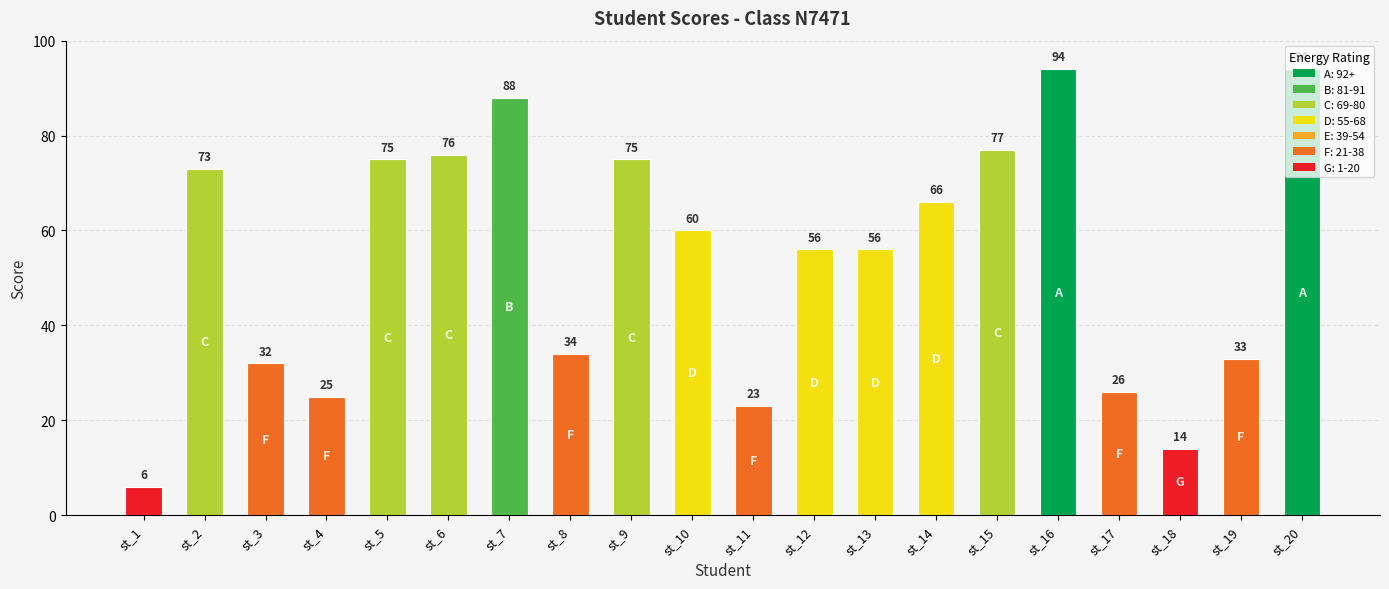

What is the approximate value at st_17?

26